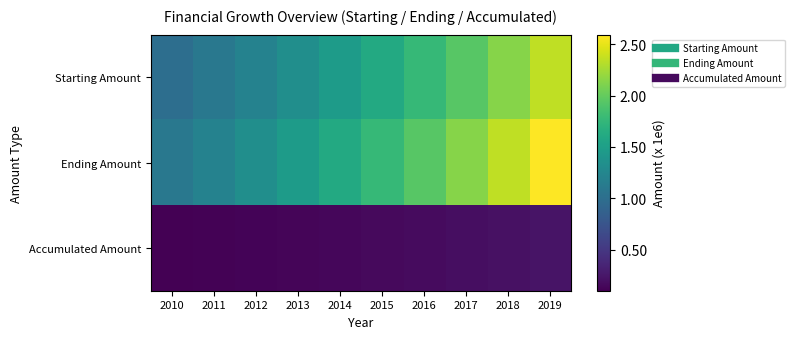

Reading right to left, list all the values displayed in this chart.

Starting Amount: 2019=2357948	2018=2143589	2017=1948717	2016=1771561	2015=1610510	2014=1464100	2013=1331000	2012=1210000	2011=1100000	2010=1000000
Ending Amount: 2019=2593742	2018=2357948	2017=2143589	2016=1948717	2015=1771561	2014=1610510	2013=1464100	2012=1331000	2011=1210000	2010=1100000
Accumulated Amount: 2019=235795	2018=214359	2017=194872	2016=177156	2015=161051	2014=146410	2013=133100	2012=121000	2011=110000	2010=100000